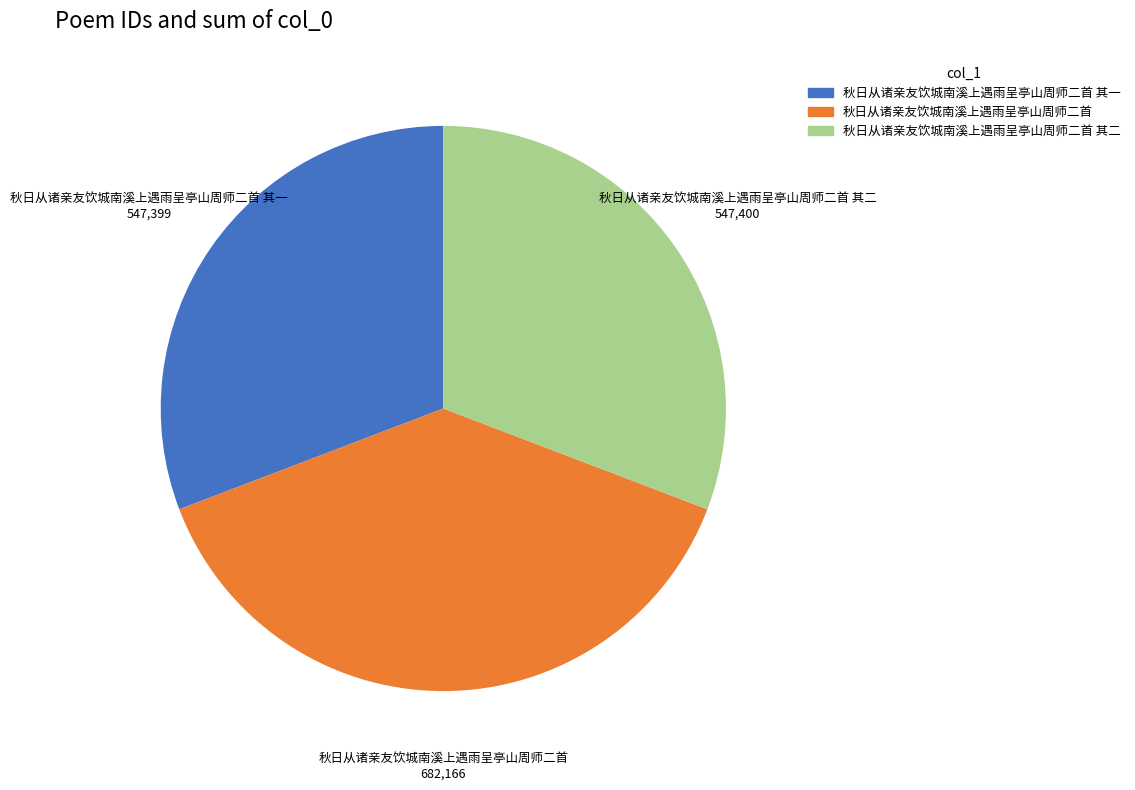

Is the sum of 秋日从诸亲友饮城南溪上遇雨呈亭山周师二首 其一 and 秋日从诸亲友饮城南溪上遇雨呈亭山周师二首 greater than half?

Yes